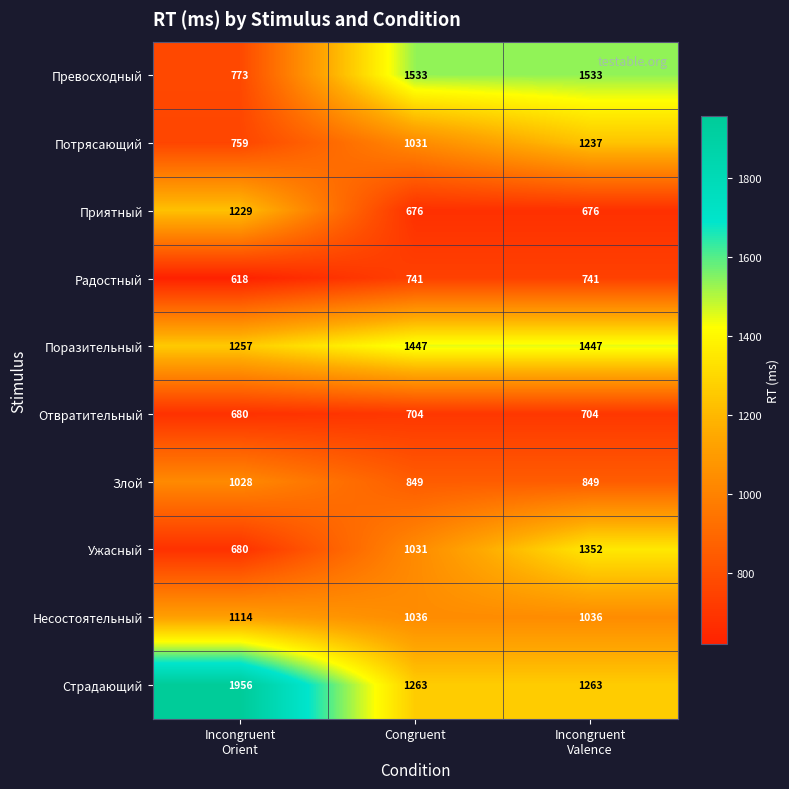

Is it true that Страдающий equals 1263 at Congruent?

True